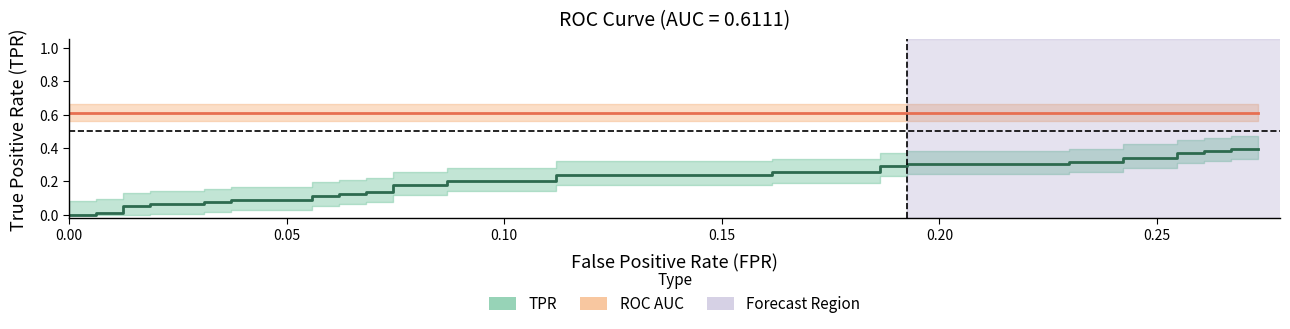

True or false: tpr and roc_auc intersect in this chart.

False